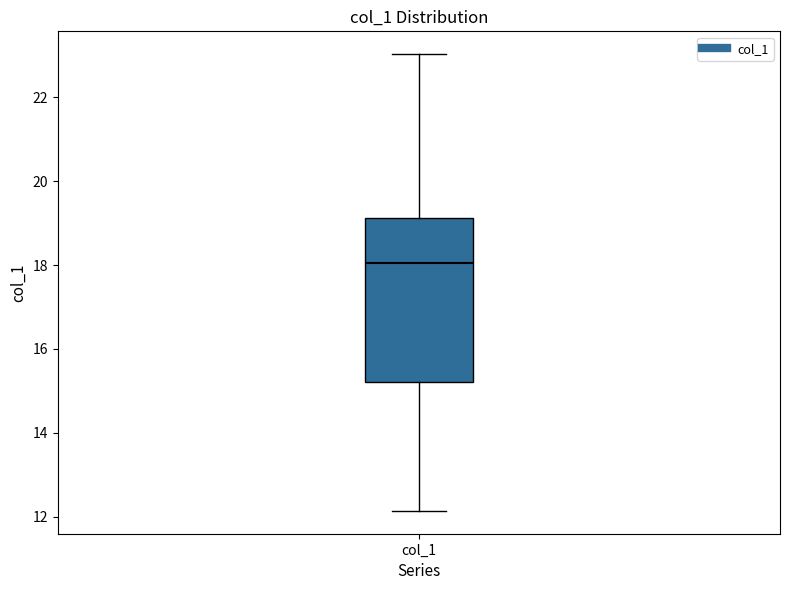

Where is the upper edge of the box for col_1 on the y-axis? The values are not printed on the chart, so give them approximately, as read against the axis.

19.2